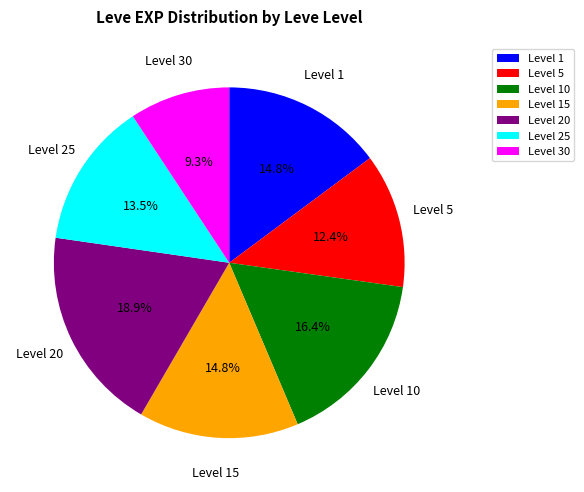

Between Level 15 and Level 5, which is larger?

Level 15